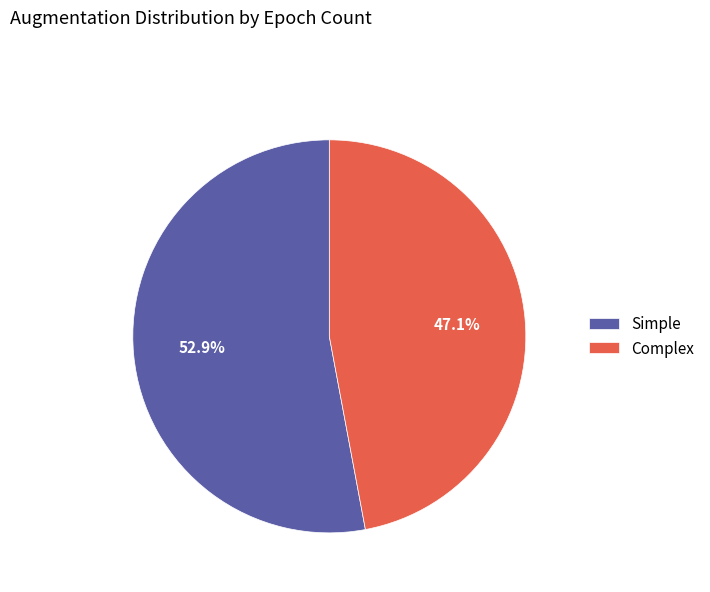

Is Complex the majority of the pie?

No